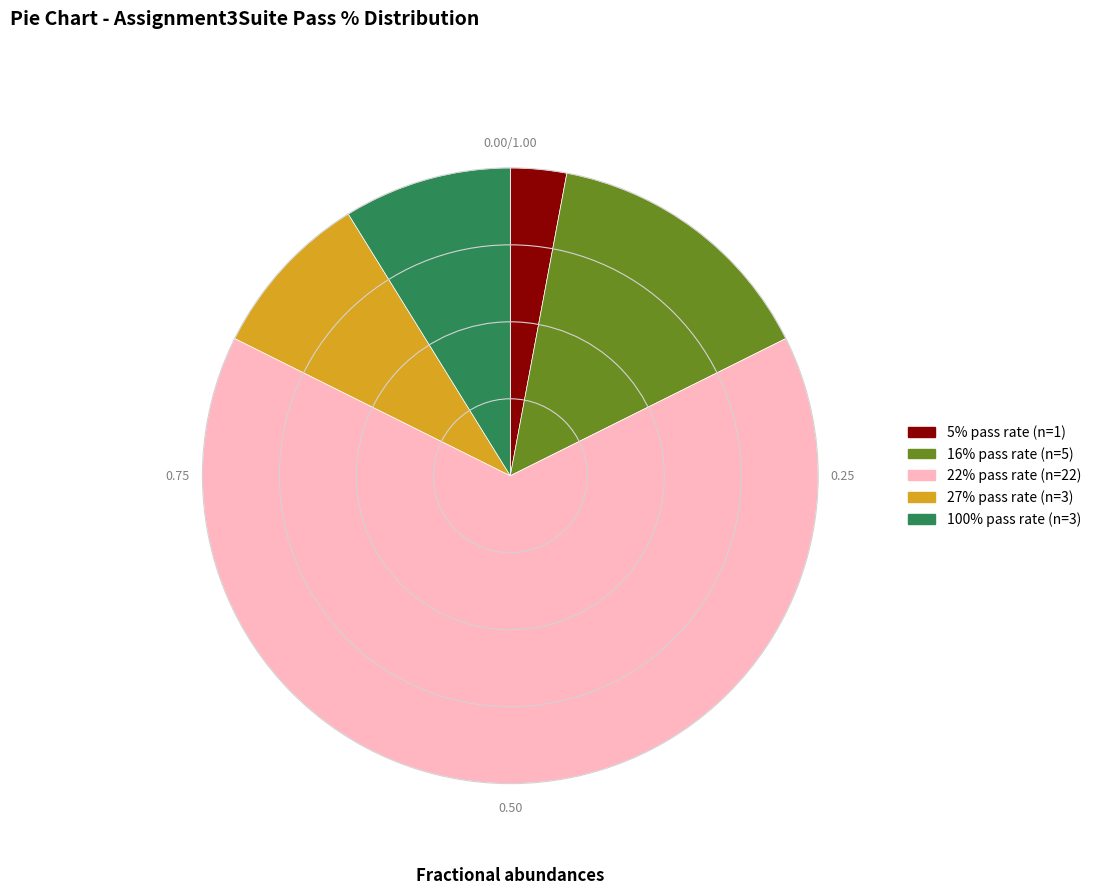

Is there any slice that represents more than half of the pie?

Yes